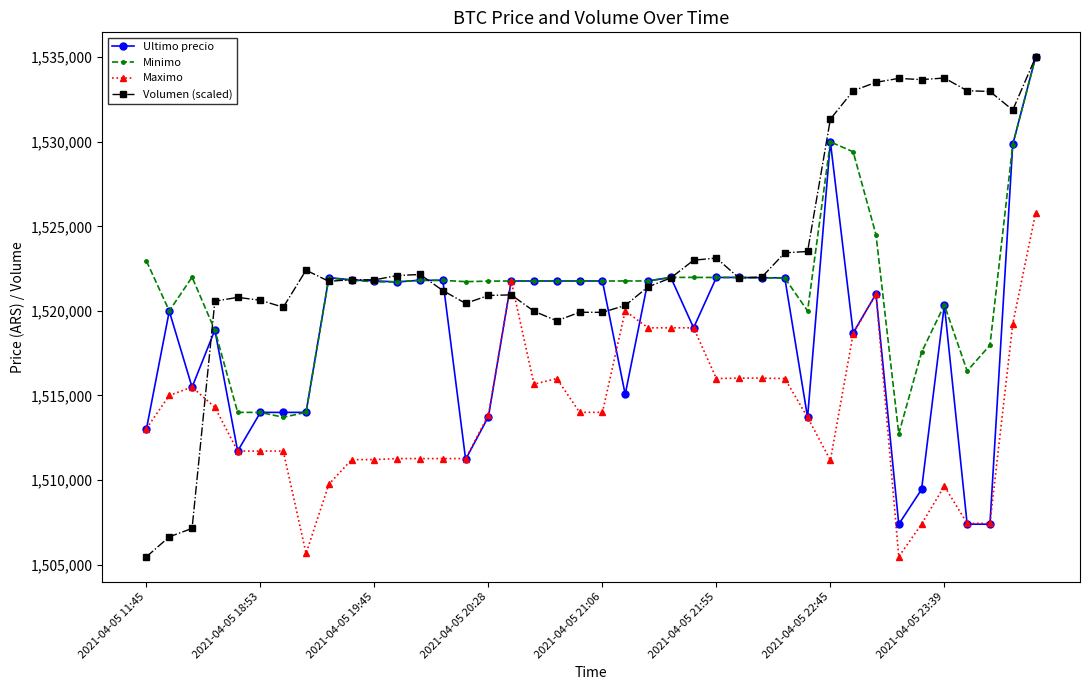

List the series in order of their overall mean, lowest first.

Maximo, Ultimo precio, Minimo, Volumen (scaled)